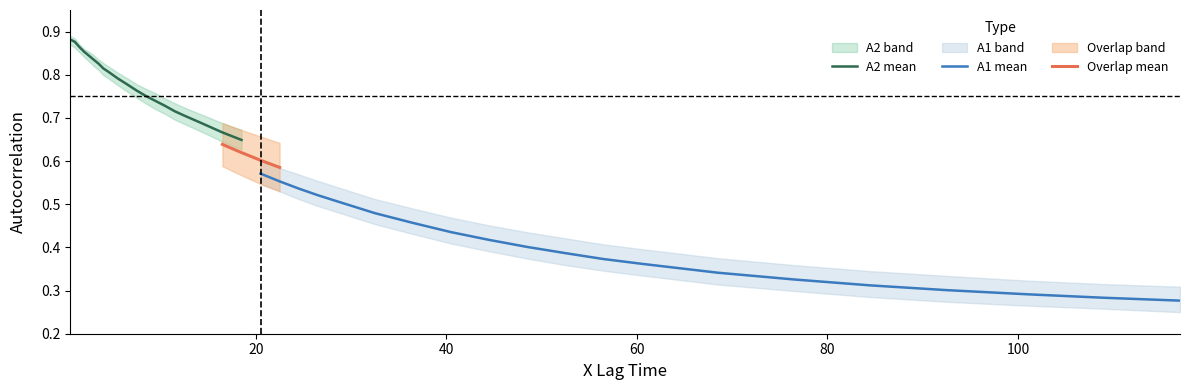

What is the label of the 35th point from the right?

3.0